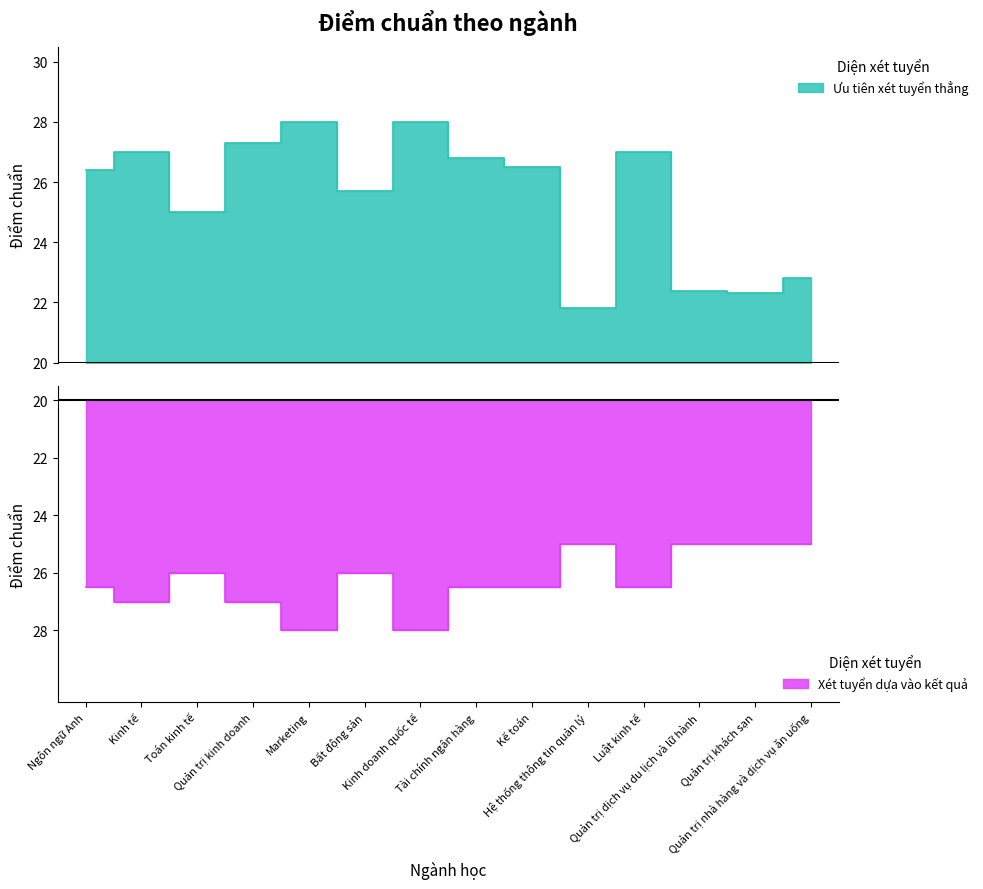

What is the difference between the highest and lowest values at Quản trị nhà hàng và dịch vụ ăn uống?

27.8